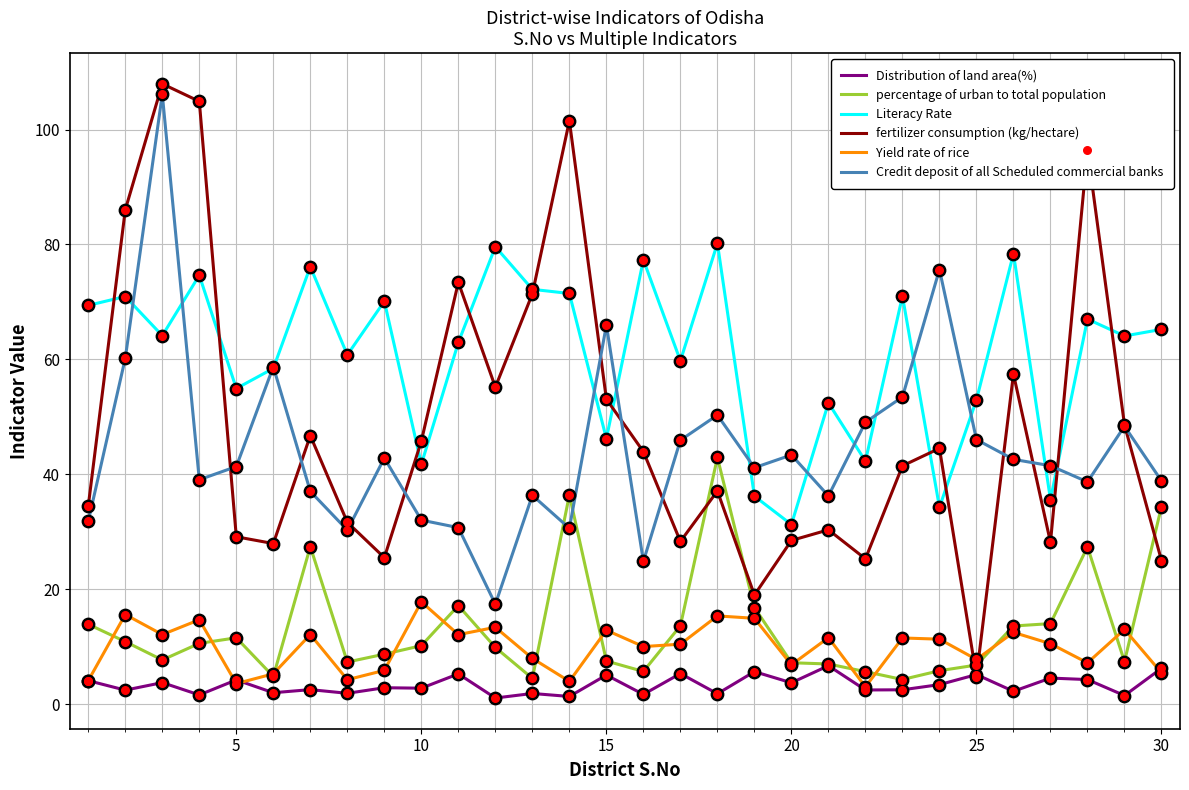

Which series has the widest spread of values?

fertilizer consumption (kg/hectare)